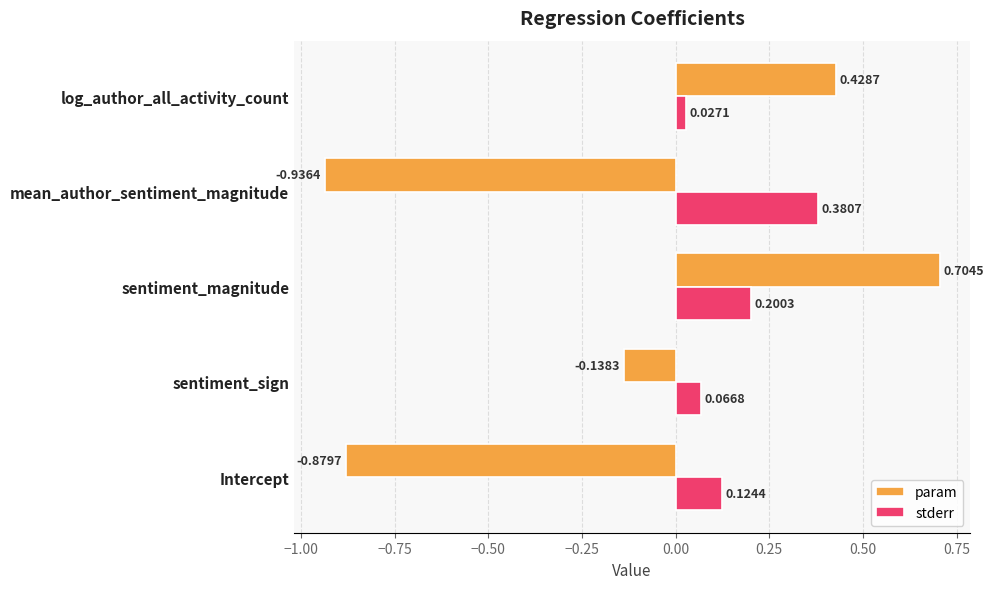

Which category has the highest value in the param series?

sentiment_magnitude